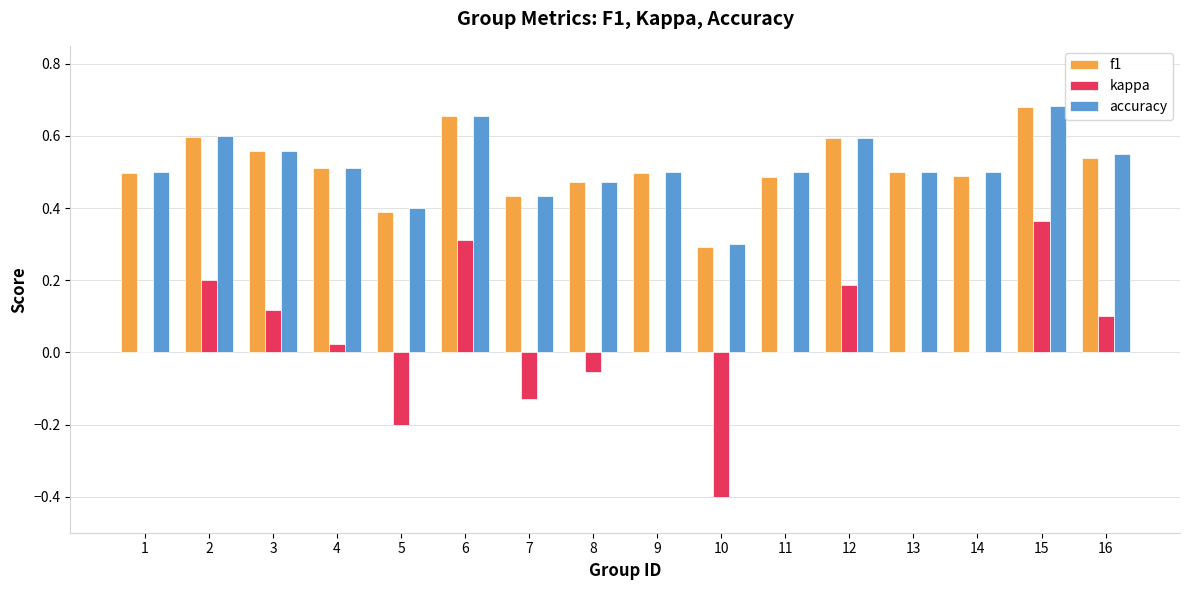

The accuracy series shows 0.6 at 3. True or false?

True